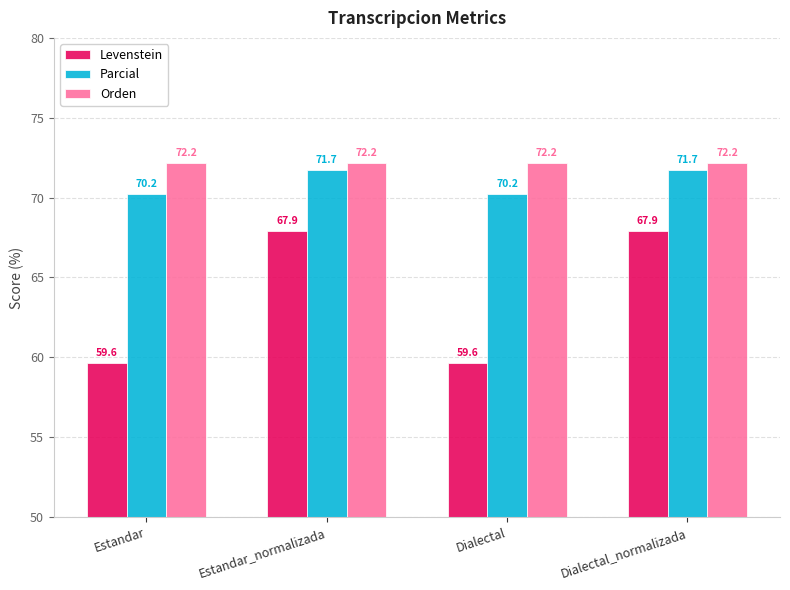

Is it true that Levenstein equals 112.9 at Dialectal_normalizada?

False